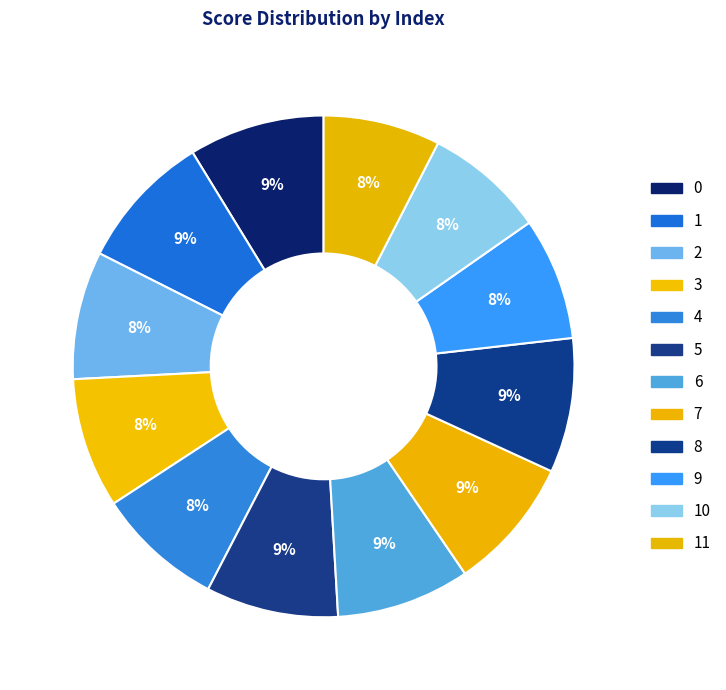

Is there any slice that represents more than half of the pie?

No